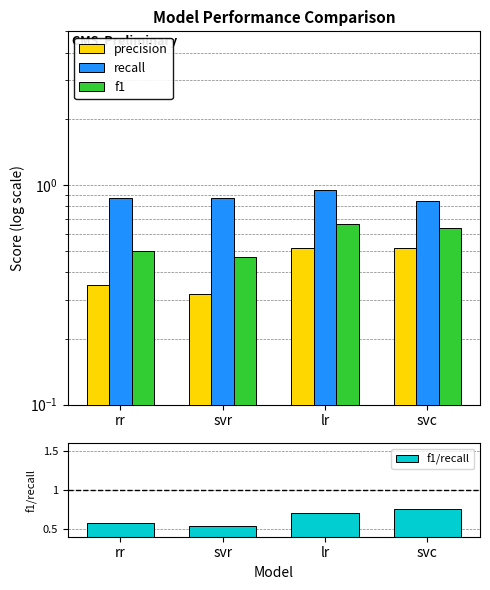

True or false: f1/recall has a value of 1.2 at svc.

False